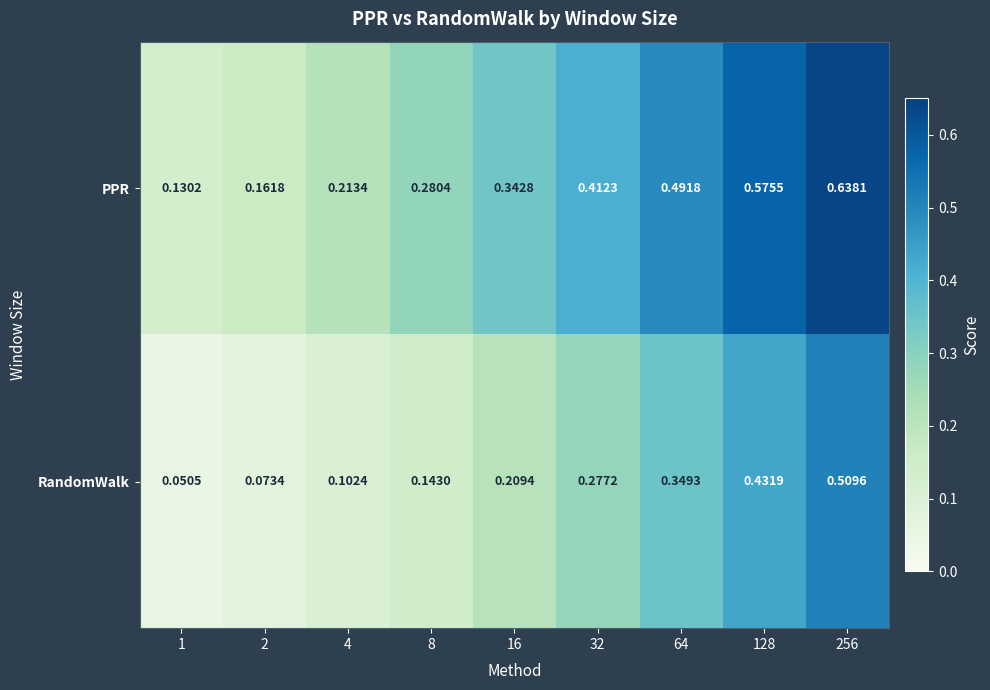

Rank the series by their average value, from highest to lowest.

PPR, RandomWalk